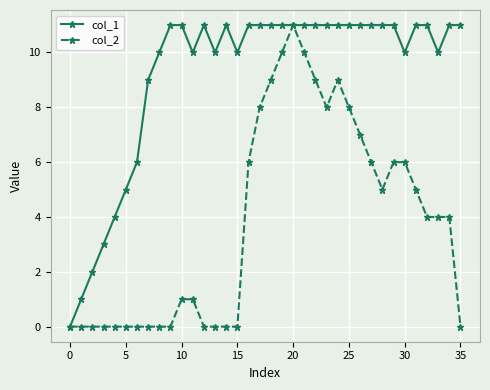

True or false: col_2 has more than 0 interior local peaks.

True